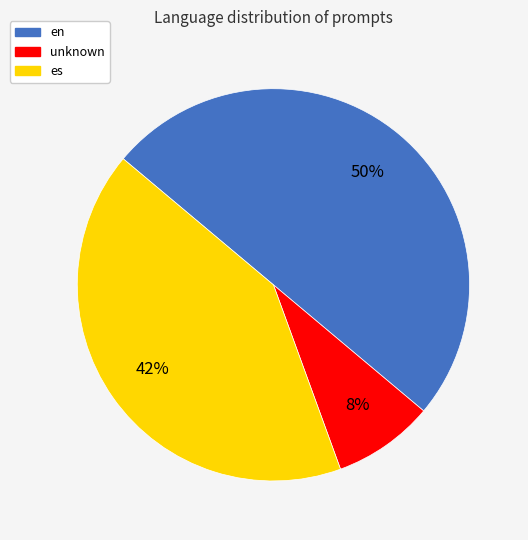

To the nearest percent, what portion does es represent?

42%